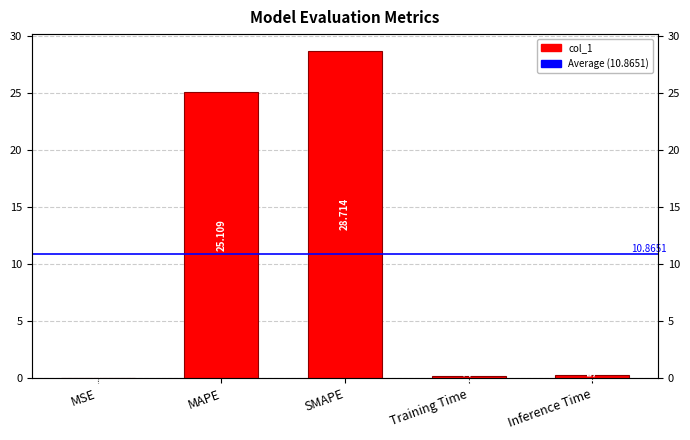

List the labels in order of value, largest first.

SMAPE, MAPE, Inference Time, Training Time, MSE